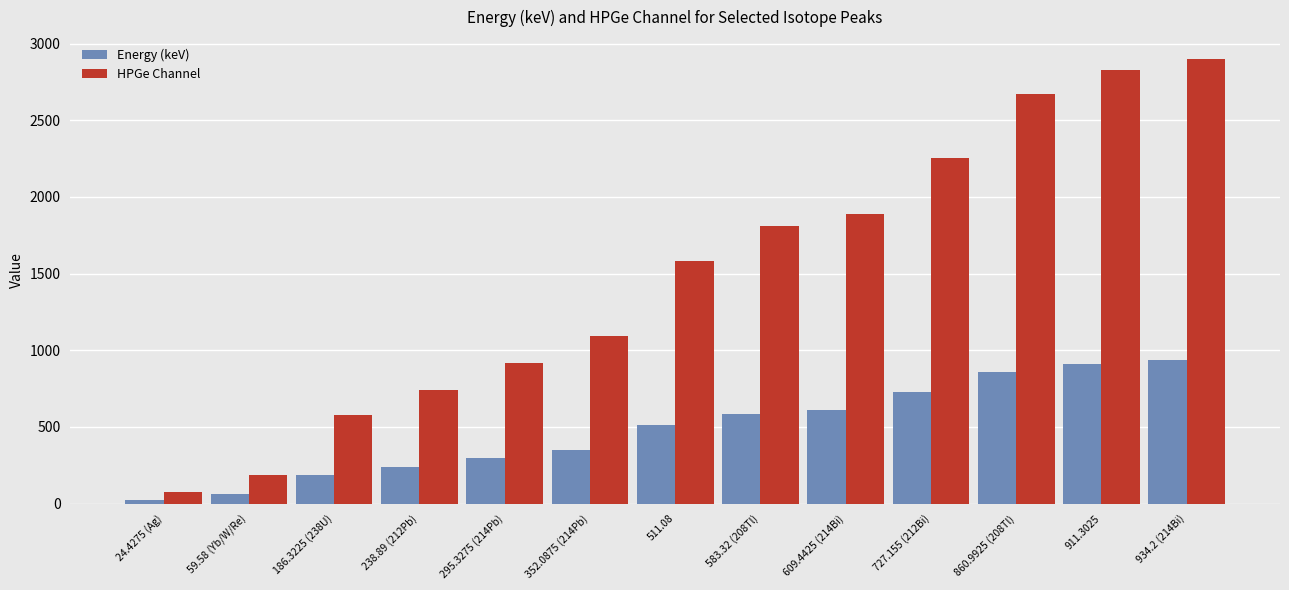

What value does the HPGe Channel series have at 934.2 (214Bi)?

2897.0